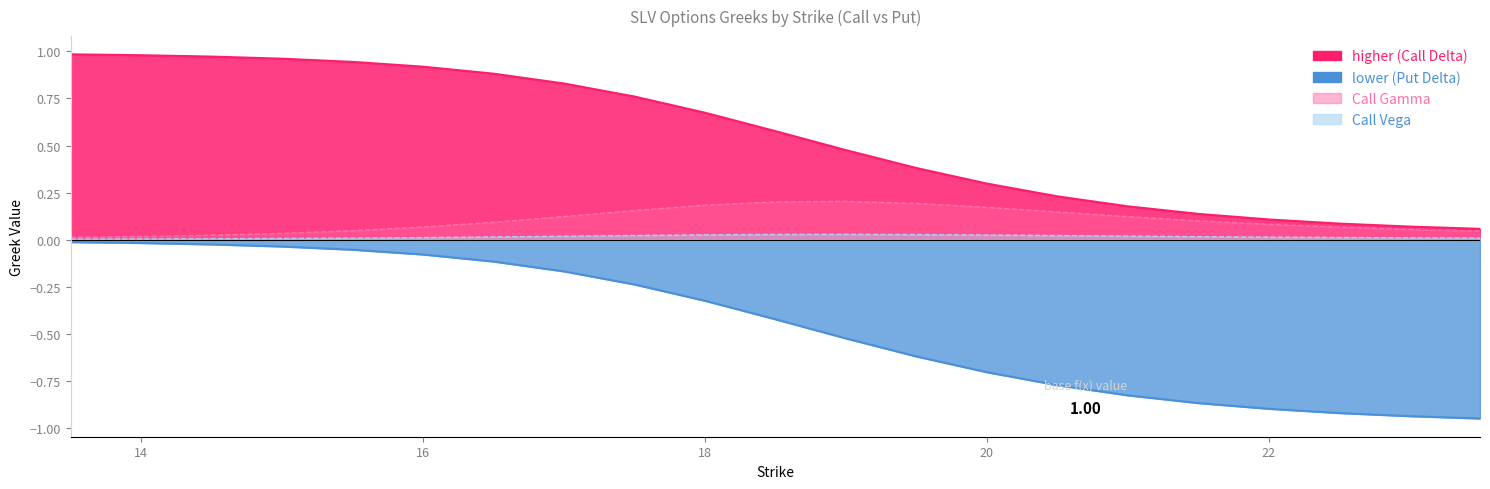

How many lines are shown in the chart?

4